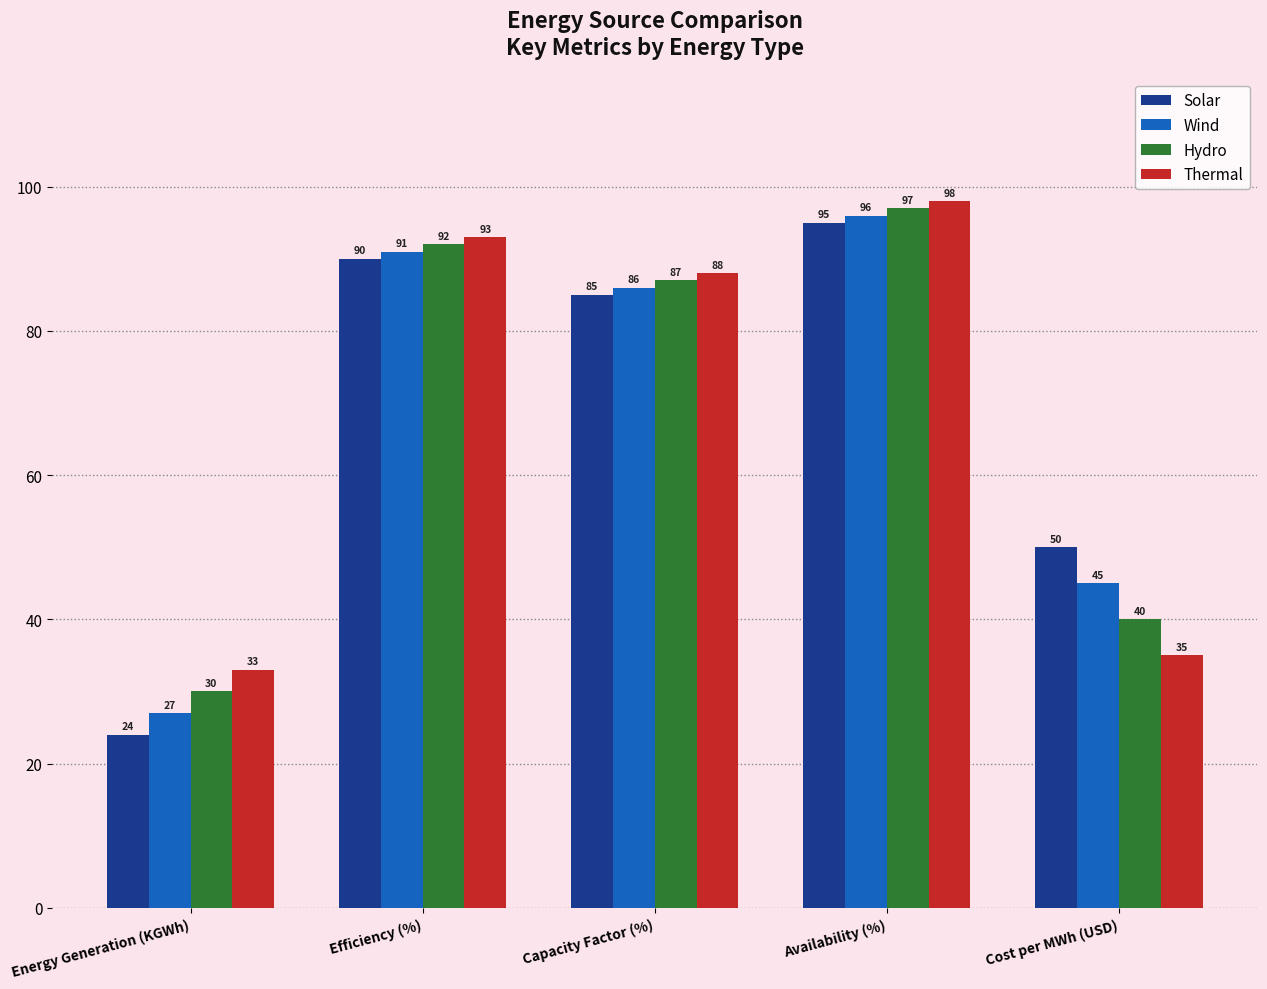

How many data points does each series have?

5